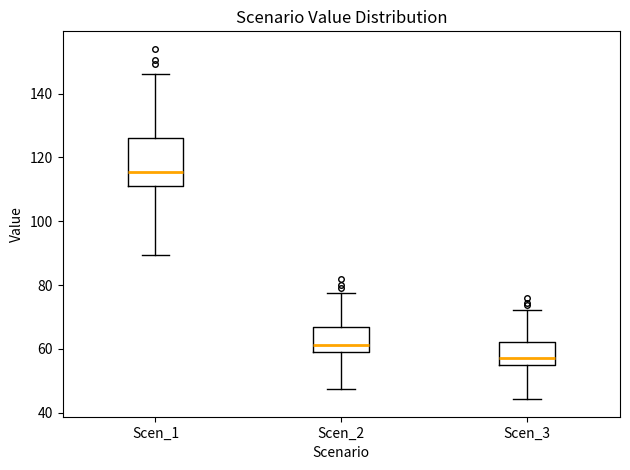

Where does the median line of the box for Scen_2 sit on the y-axis? The values are not printed on the chart, so give them approximately, as read against the axis.

62